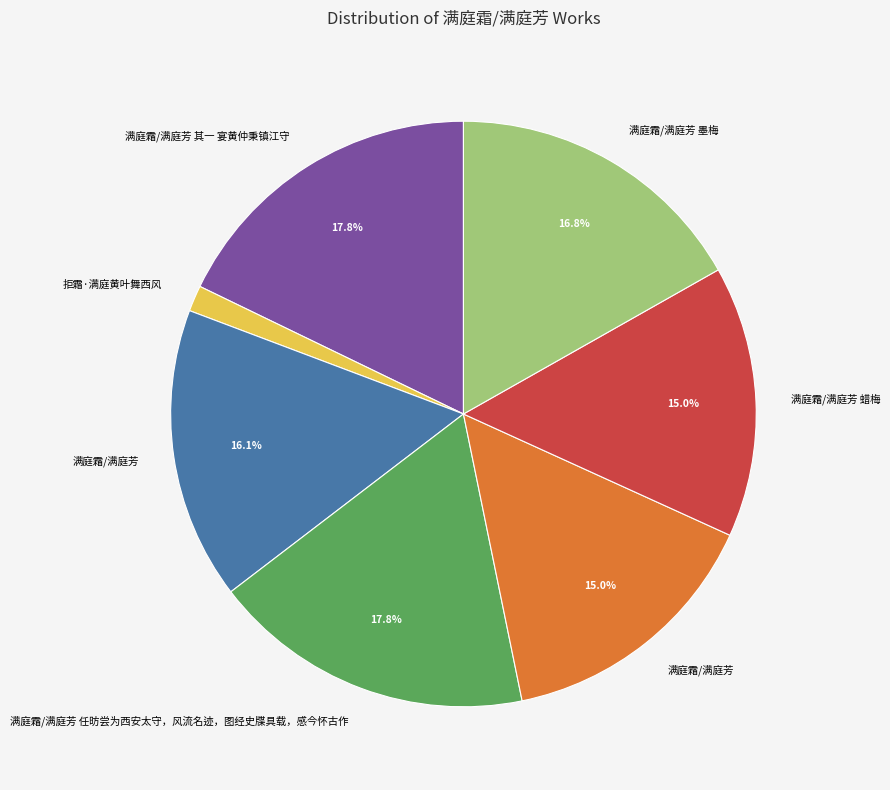

Does any single category account for the majority?

No